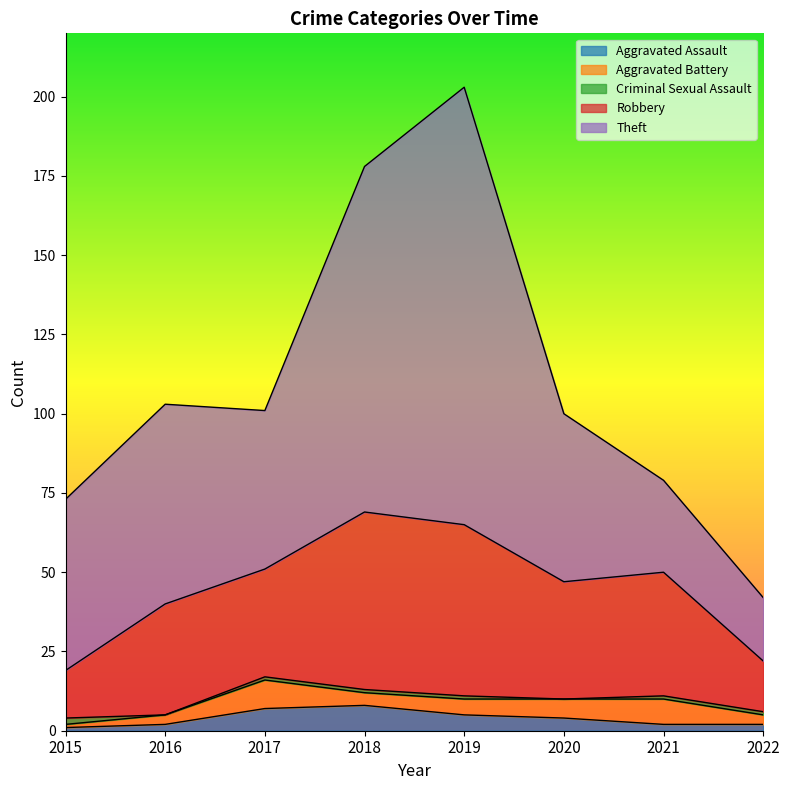

Which label corresponds to the smallest value in the chart?

2016